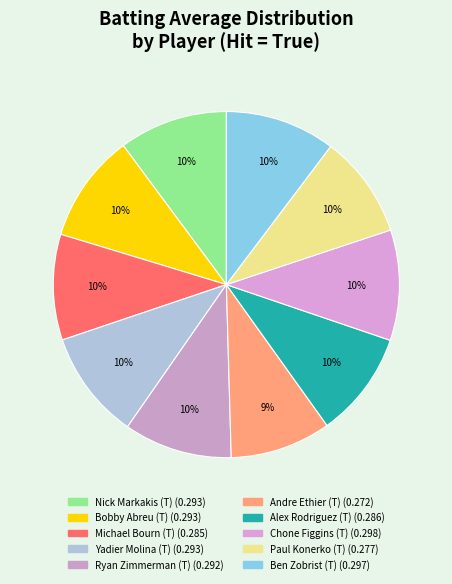

How many slices are in this pie chart?

10